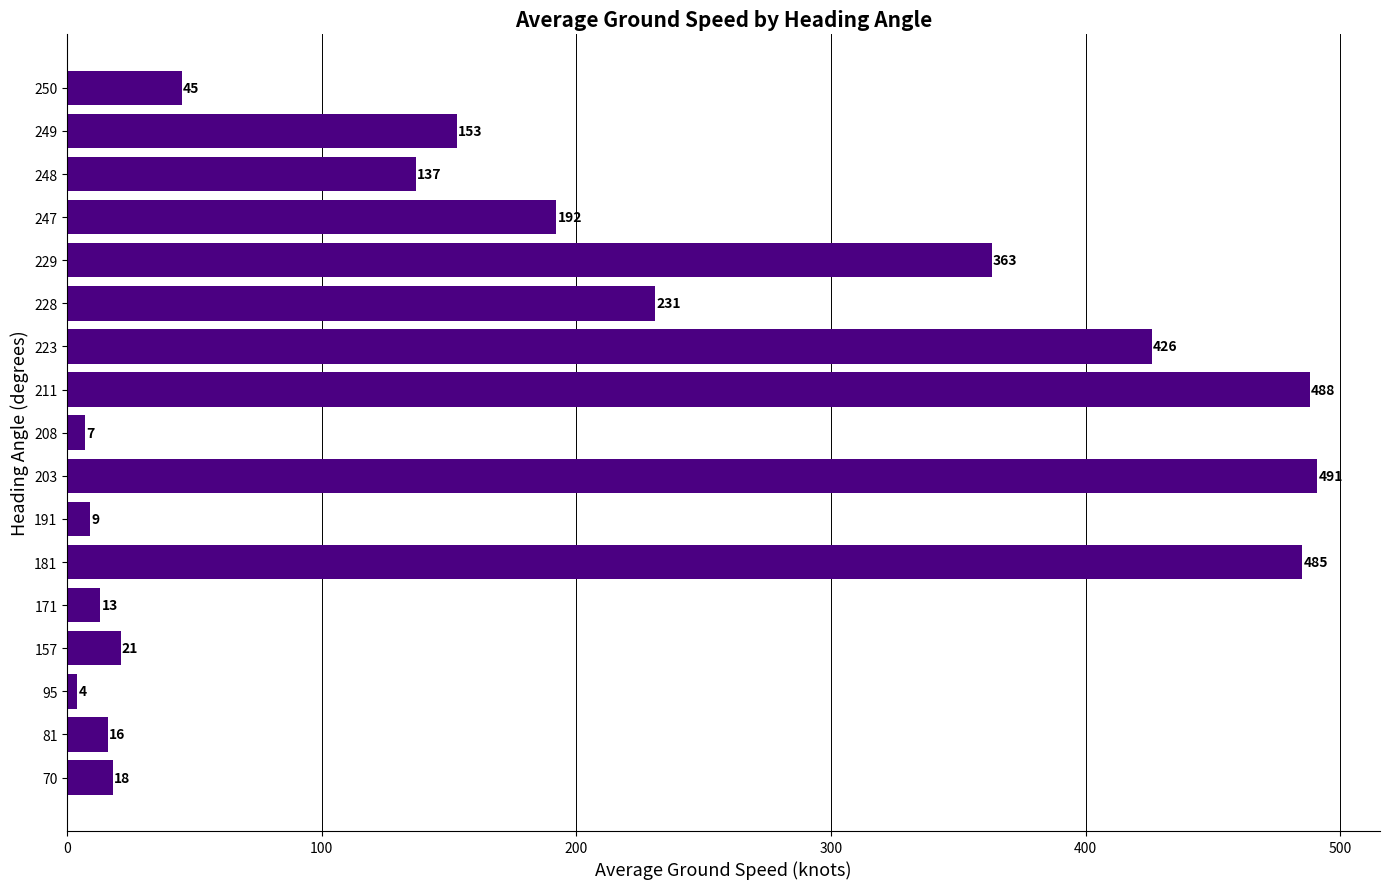

Rank the categories by value from highest to lowest.

203, 211, 181, 223, 229, 228, 247, 249, 248, 250, 157, 70, 81, 171, 191, 208, 95